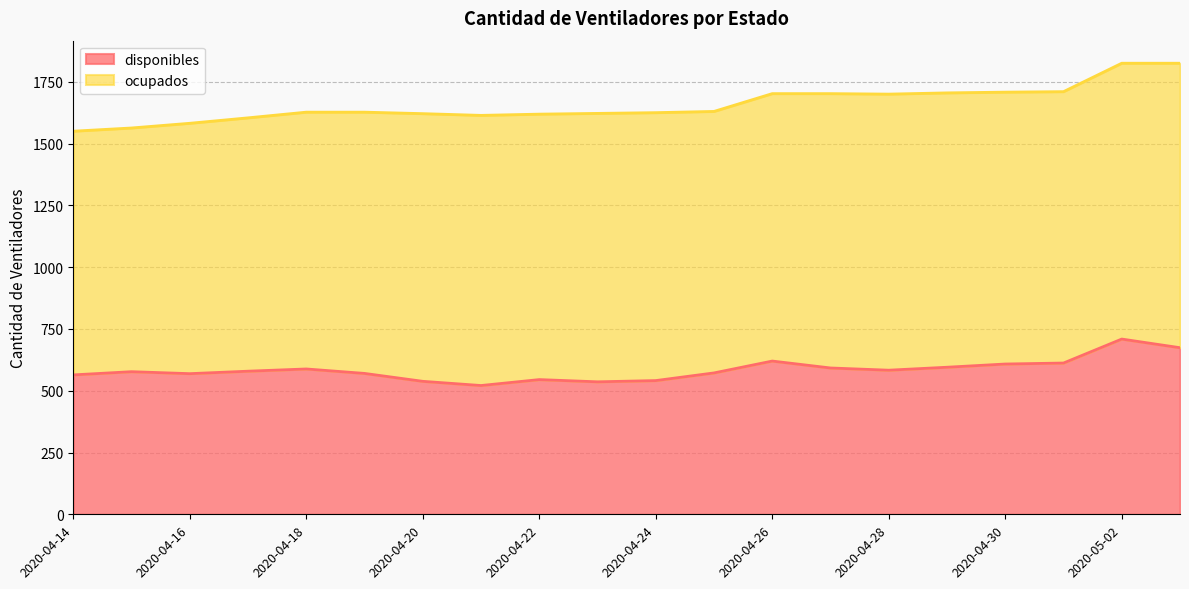

What position from the left is 2020-05-02?

19